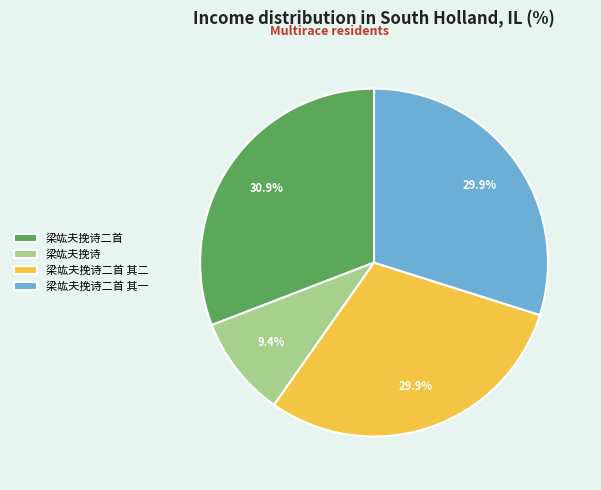

What percentage is NOT represented by 梁竑夫挽诗二首?

69.1%